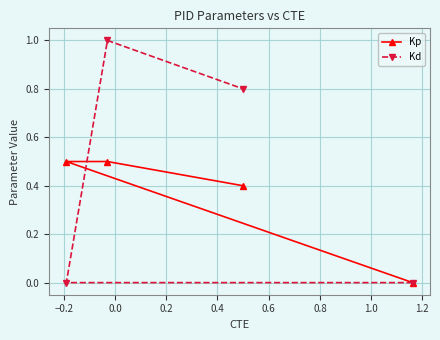

Reading right to left, transcribe all the data shown in this chart.

Kp: 0.0	0.4	0.5	0.5
Kd: 0.0	0.8	1.0	0.0